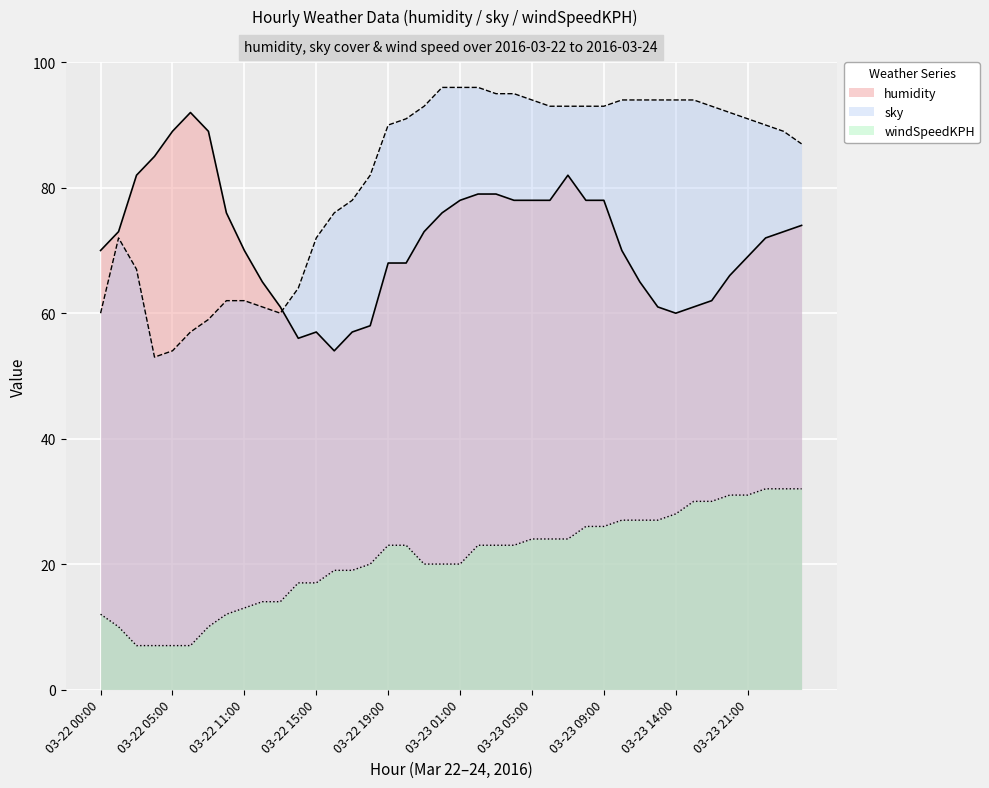

What is the difference between the maximum and second lowest values in the windSpeedKPH series?

25